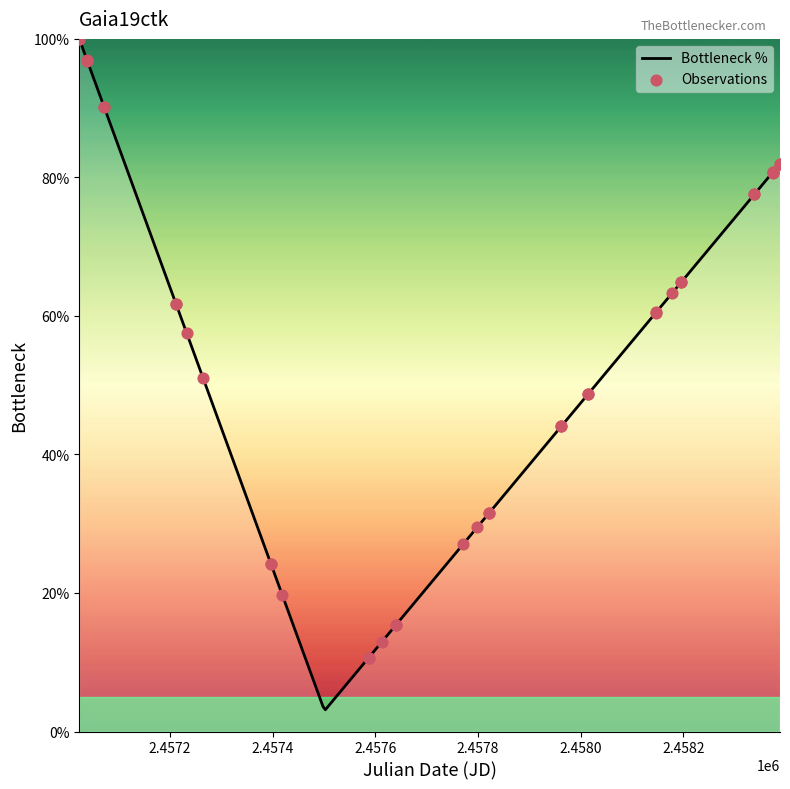

What is the change in value from 2 to 9?

-0.2